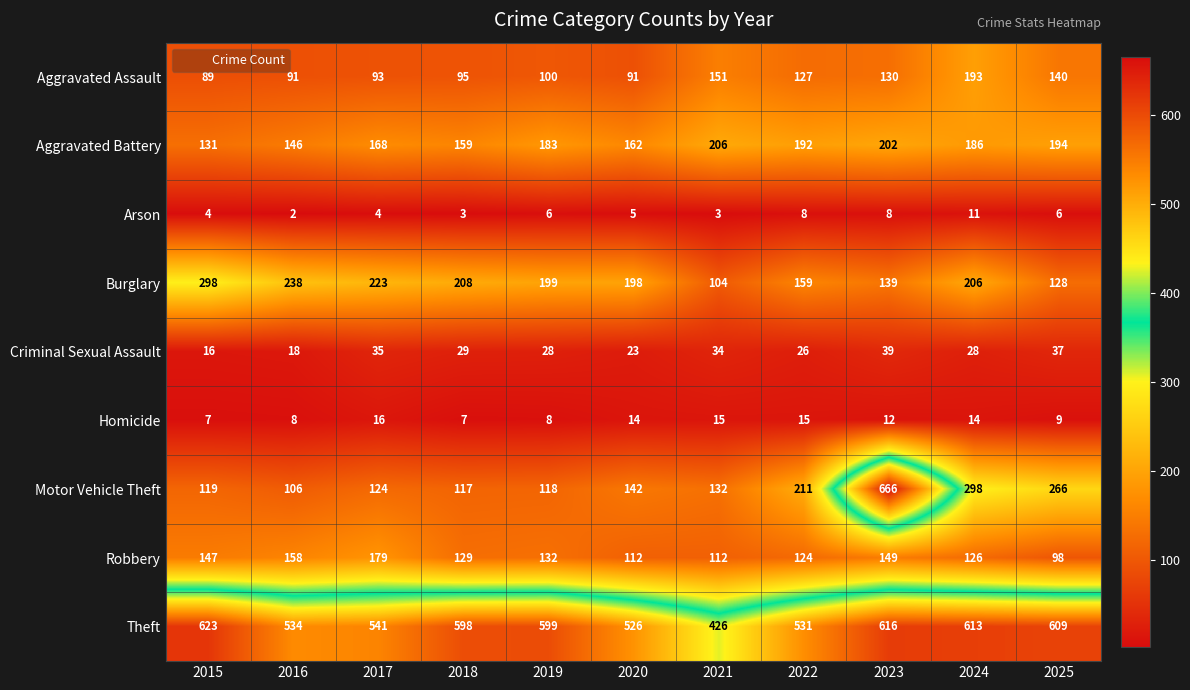

Which series has the widest spread of values?

Motor Vehicle Theft